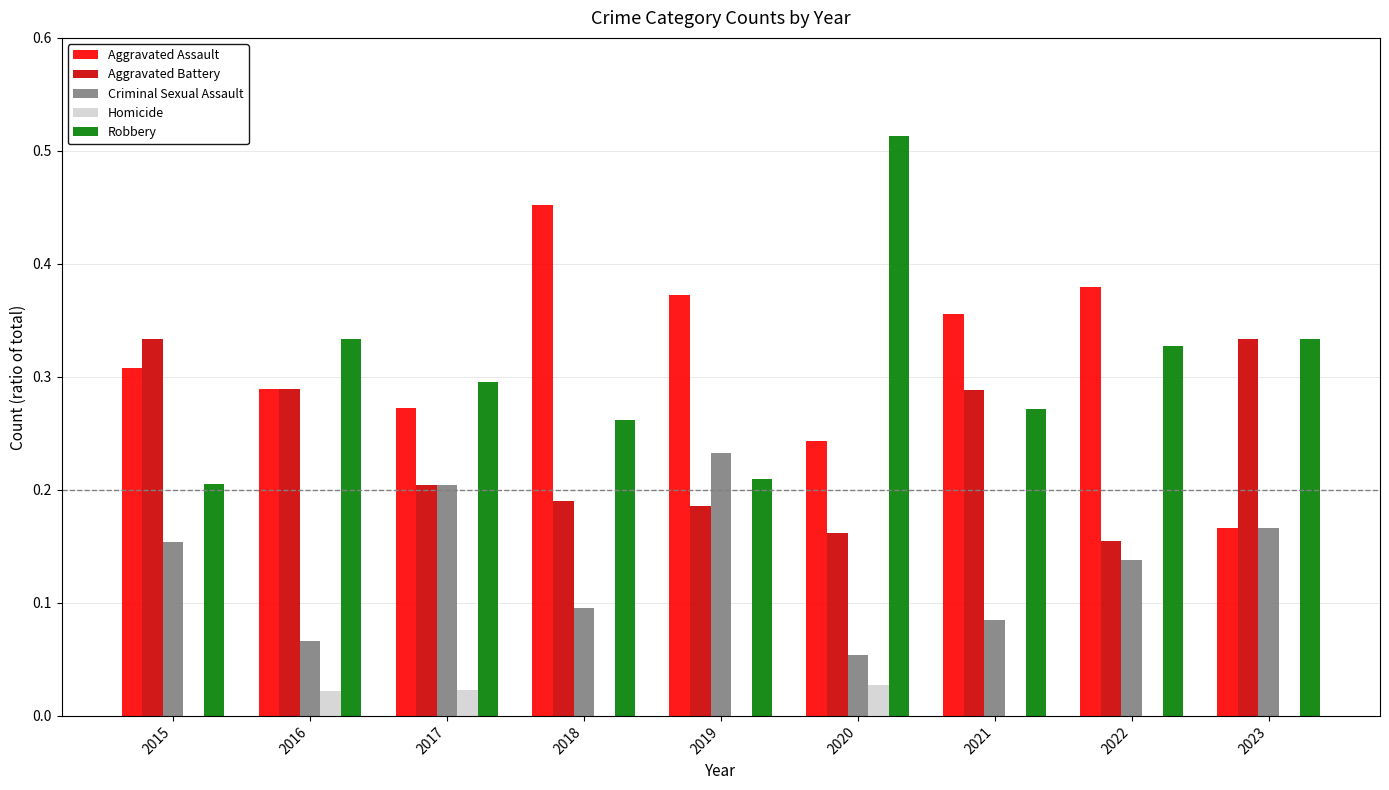

The Robbery series shows 0.3 at 2016. True or false?

True